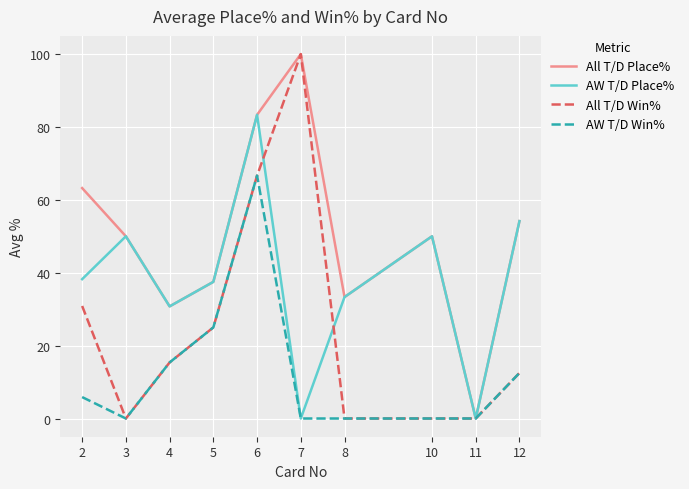

What is the total value across all series at 10?

100.0